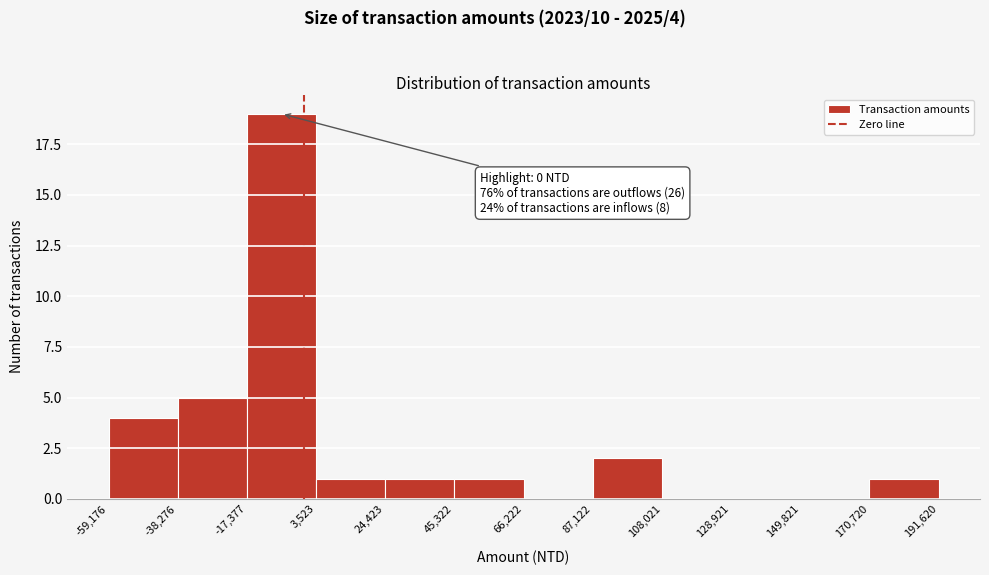

Over which range of the x-axis is the bar tallest?

-17,377 to 3,523